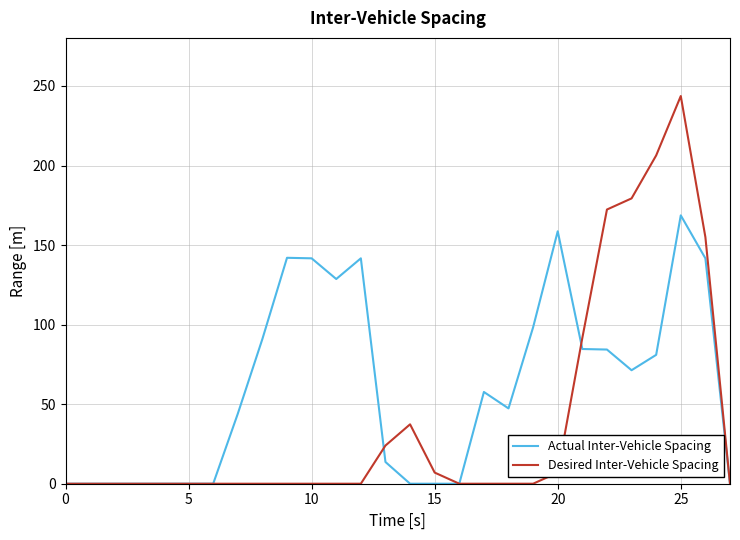

What is the greatest value displayed?

243.7